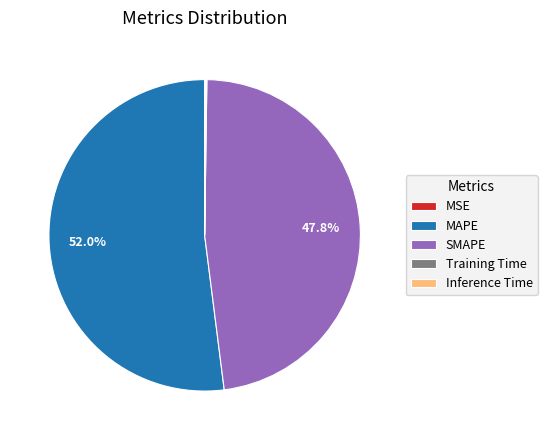

Is there a majority slice in this chart?

Yes